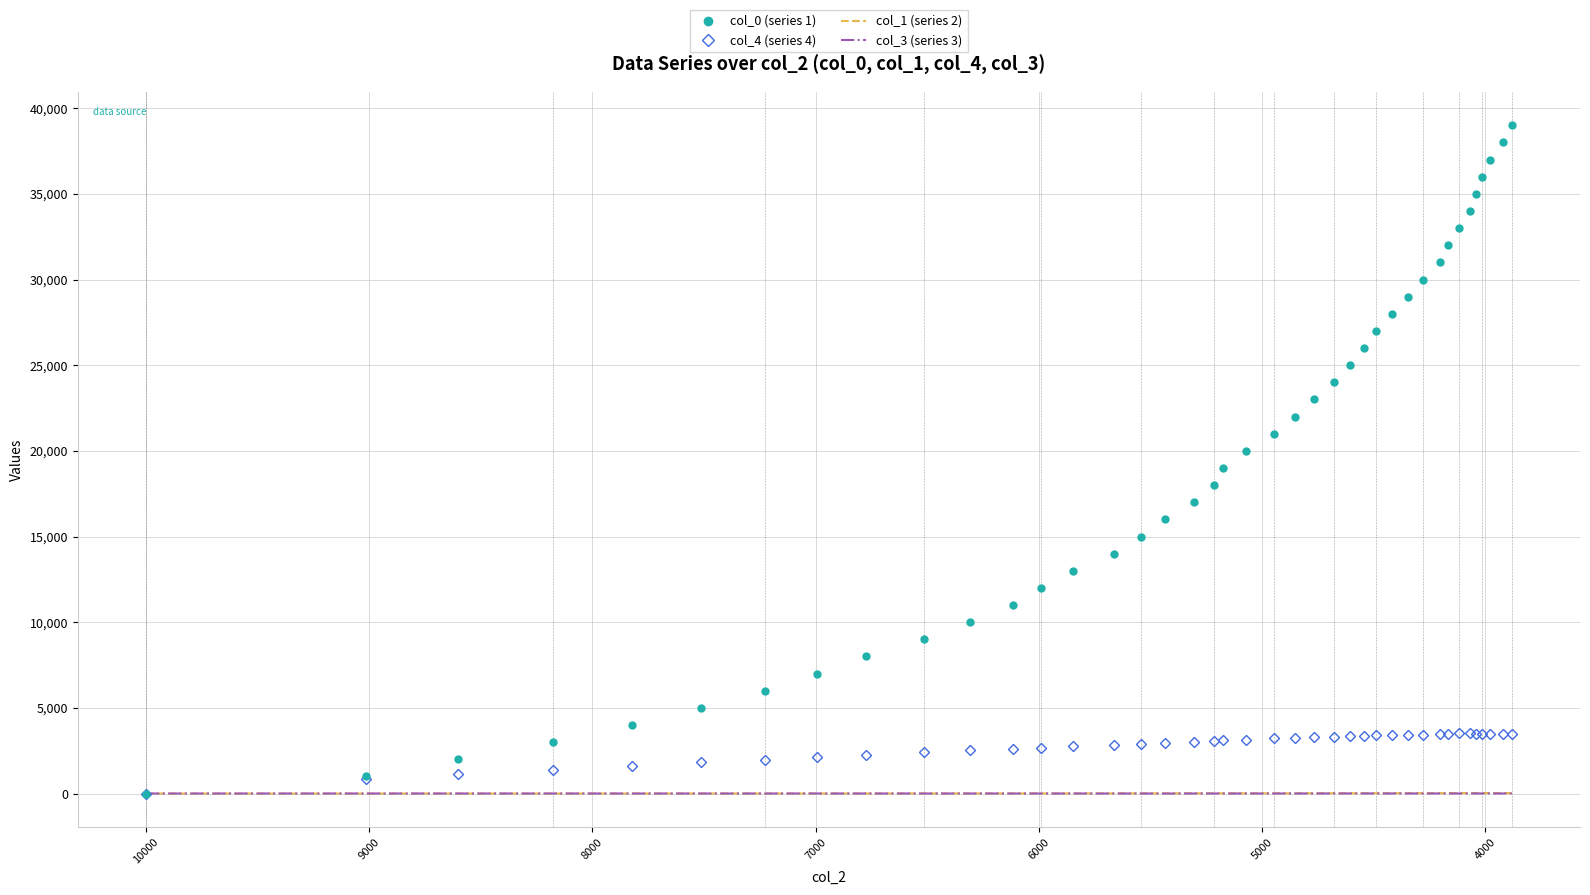

How many interior local peaks does the col_4 (series 4) series have?

1